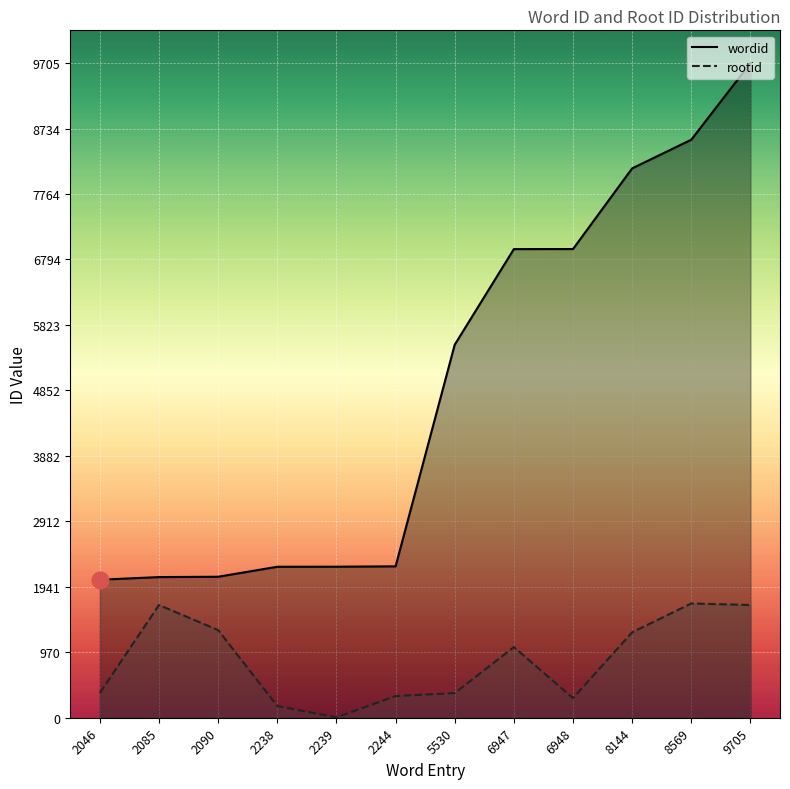

How many values in the wordid series are below 5530?

6